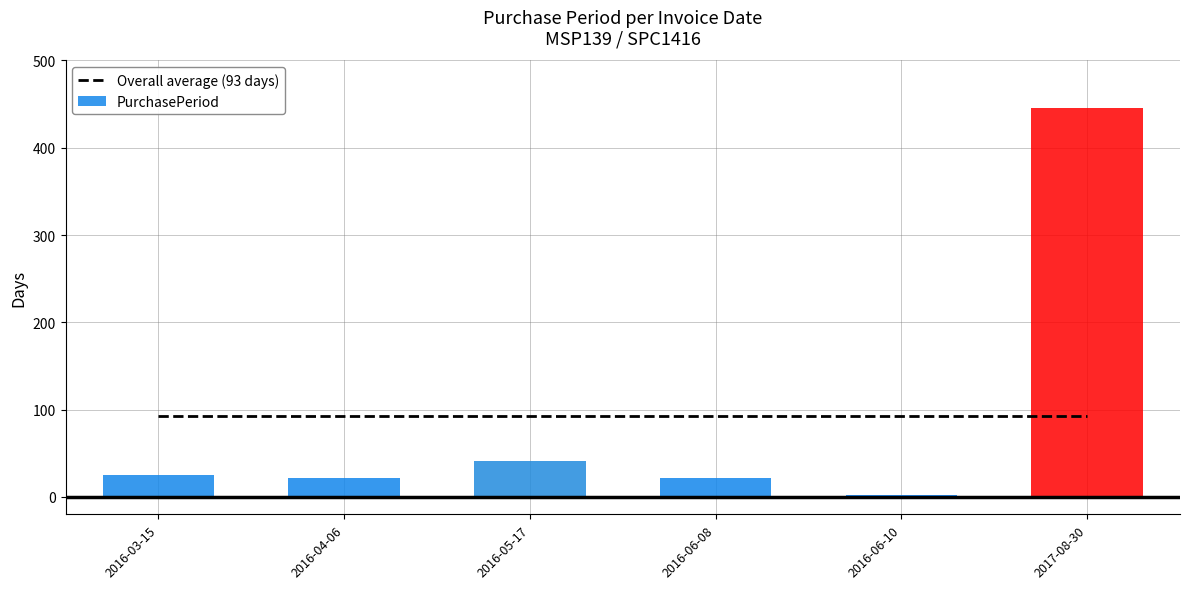

What is the change in value from 2016-04-06 to 2017-08-30?

+424